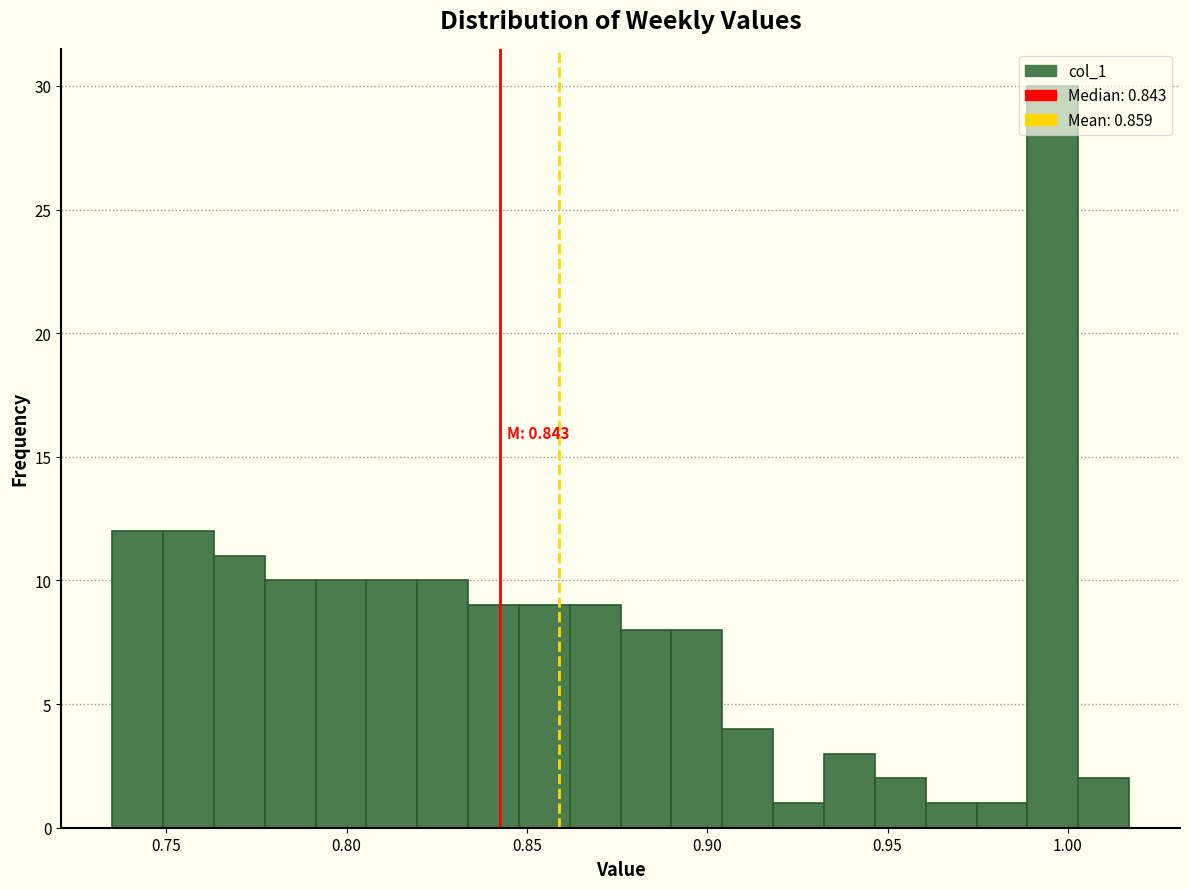

Around what value on the x-axis is the tallest bar? Give the approximate position of its centre, as read against the axis.

0.995